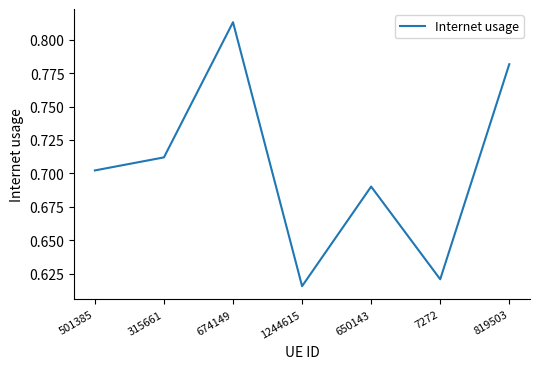

Rank the categories by value from highest to lowest.

674149, 819503, 315661, 501385, 650143, 7272, 1244615